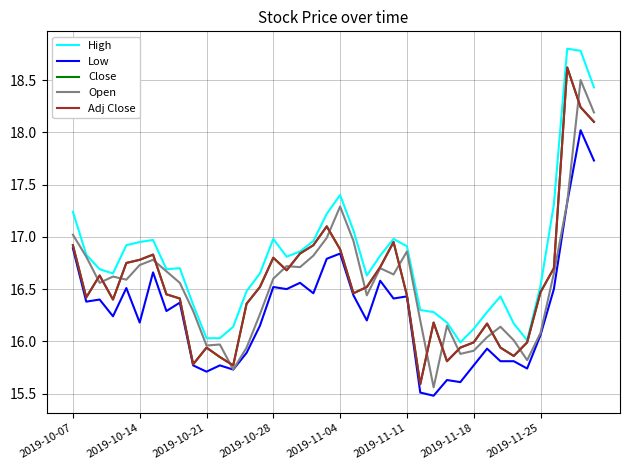

What is the difference between the maximum and minimum values in the Close series?

3.0